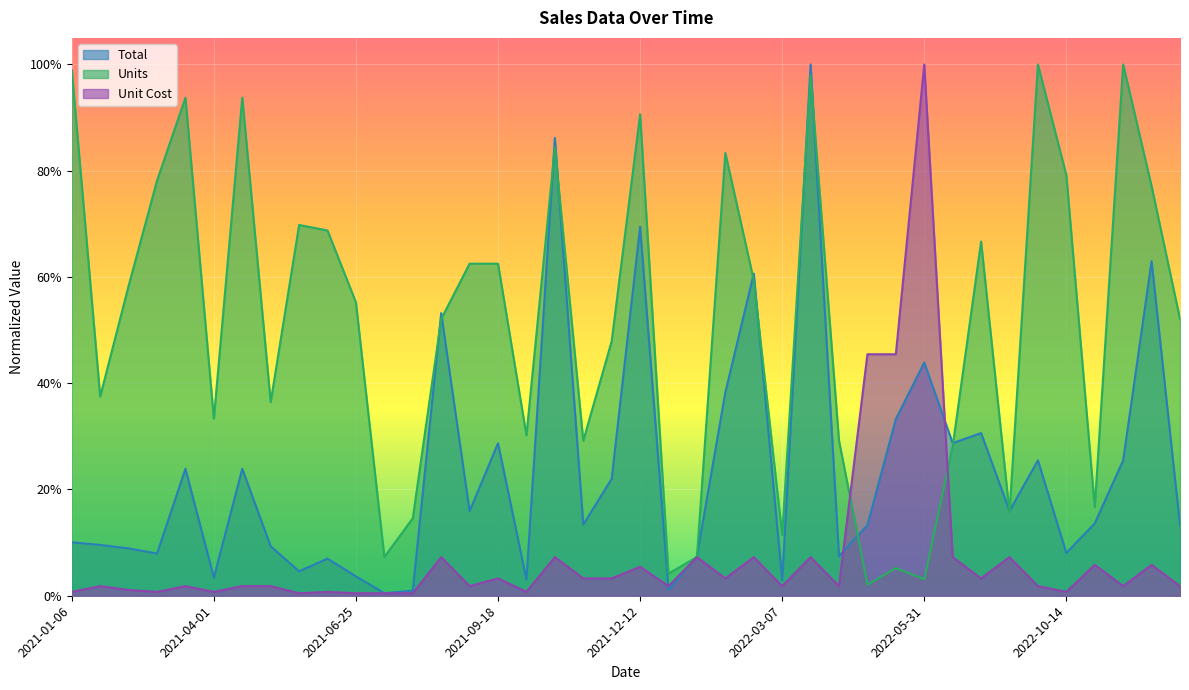

Rank the series by their average value, from highest to lowest.

Units, Total, Unit Cost